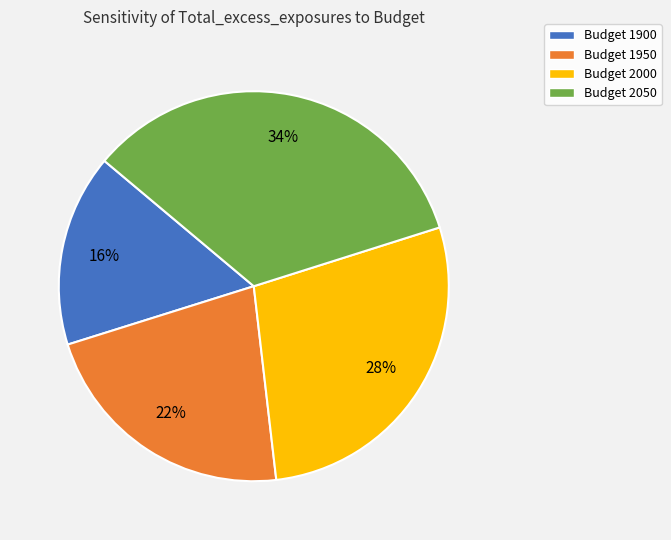

Is there any slice that represents more than half of the pie?

No